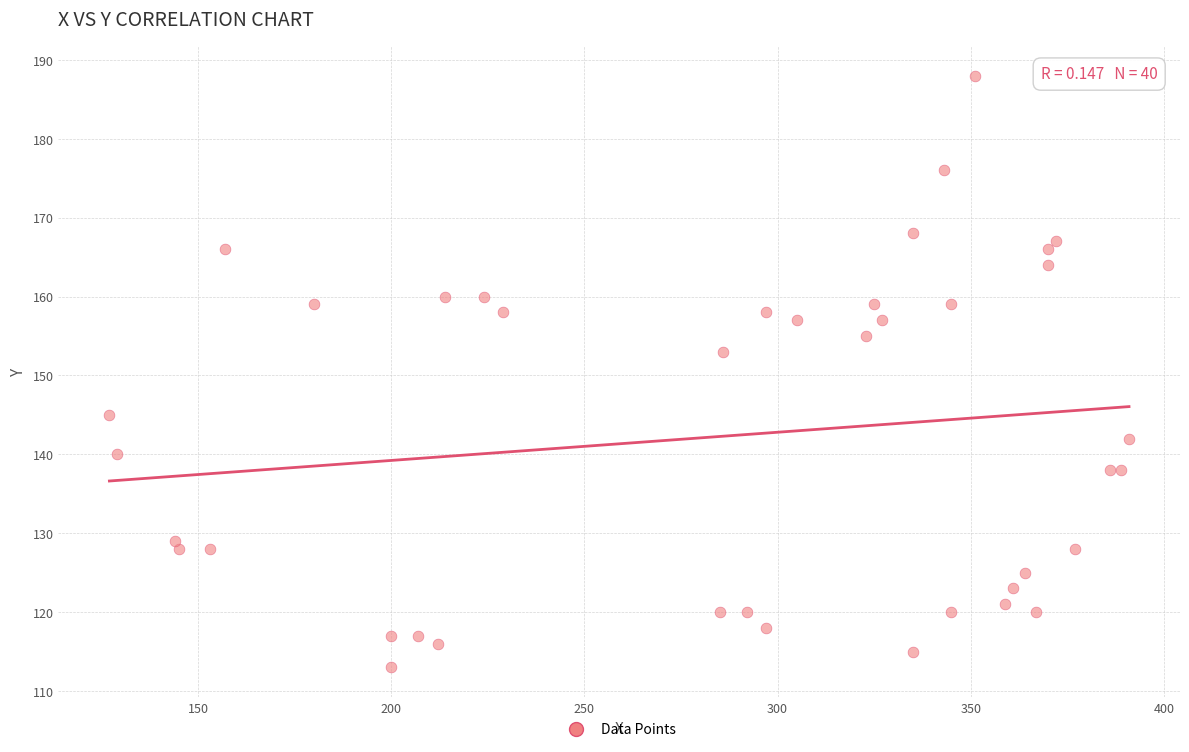

What is the range of Y values (max minus min)?

75